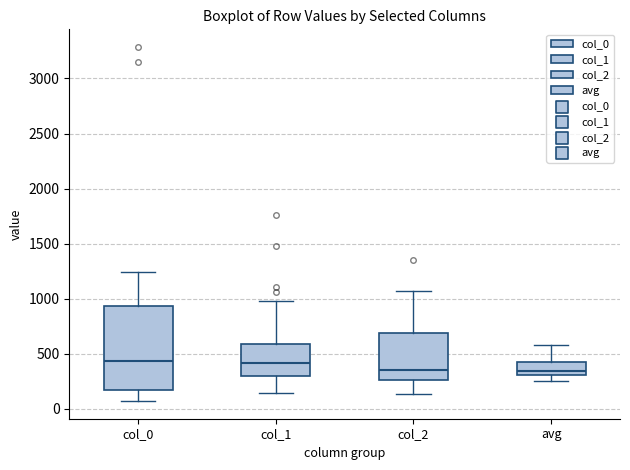

Reading left to right, transcribe this box plot: for each box, give where its median line is, the range the box spans, and where its two whiskers end, as read against the y-axis. The values are not printed on the chart, so give them approximately, as read against the axis.

col_0: median 450, box 150 to 950, whiskers 50 to 1250
col_1: median 400, box 300 to 600, whiskers 150 to 1000
col_2: median 350, box 250 to 700, whiskers 150 to 1050
avg: median 350, box 300 to 400, whiskers 250 to 600